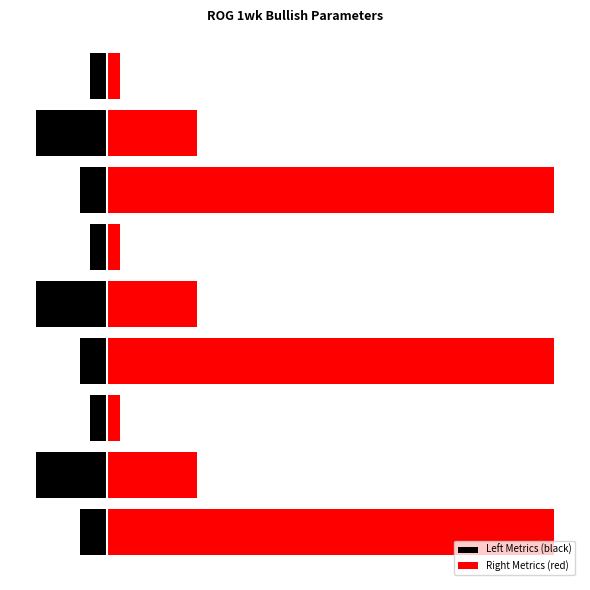

What is the spread (max minus min) of values at 6?

26.5